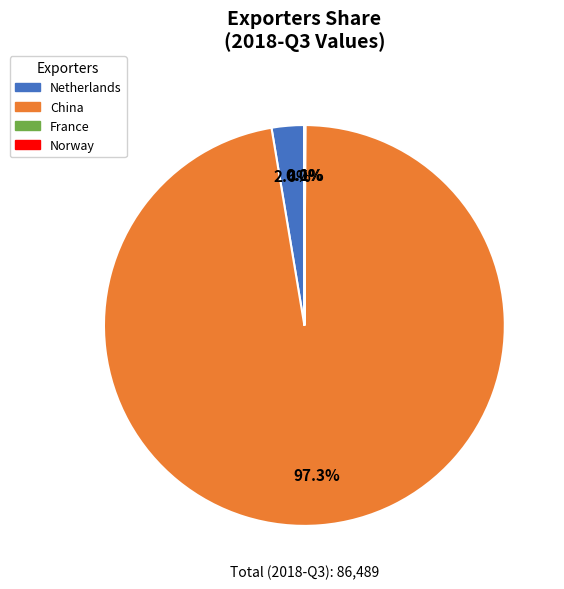

Which slice represents more than half of the pie?

China